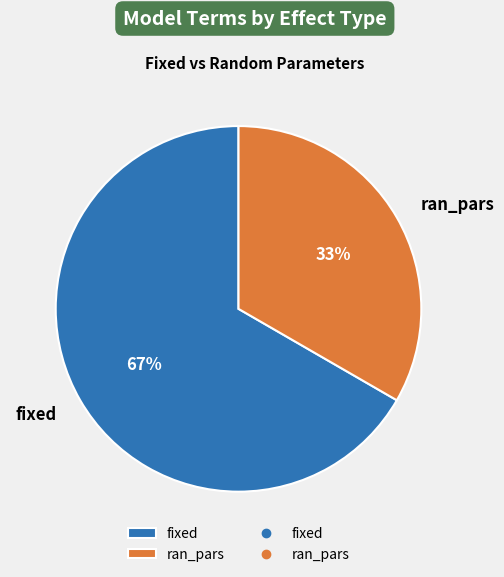

Is the sum of ran_pars and fixed greater than half?

Yes